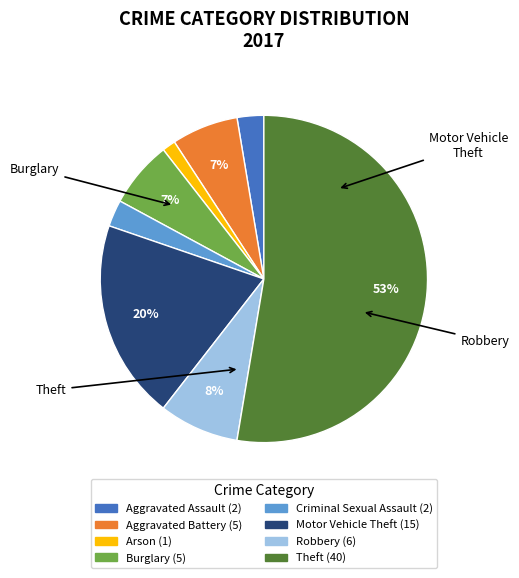

To the nearest percent, what is the average slice percentage?

12%